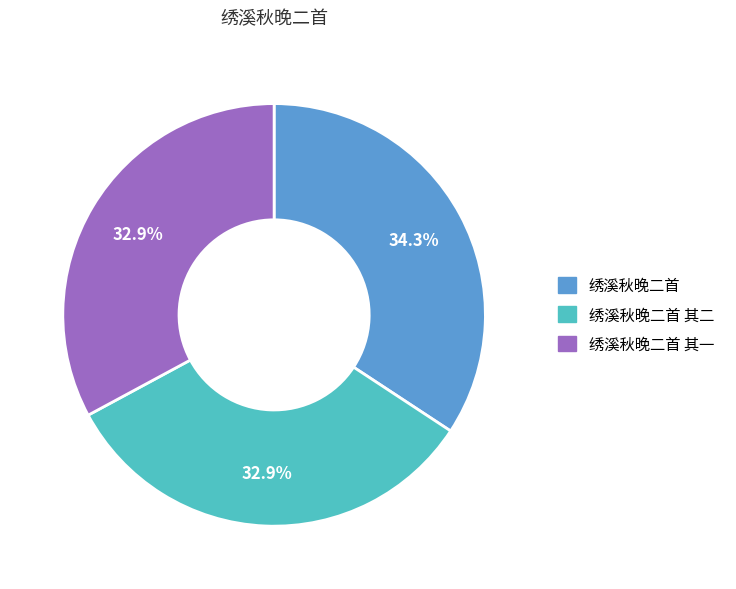

Which category has the biggest portion of the pie?

绣溪秋晚二首